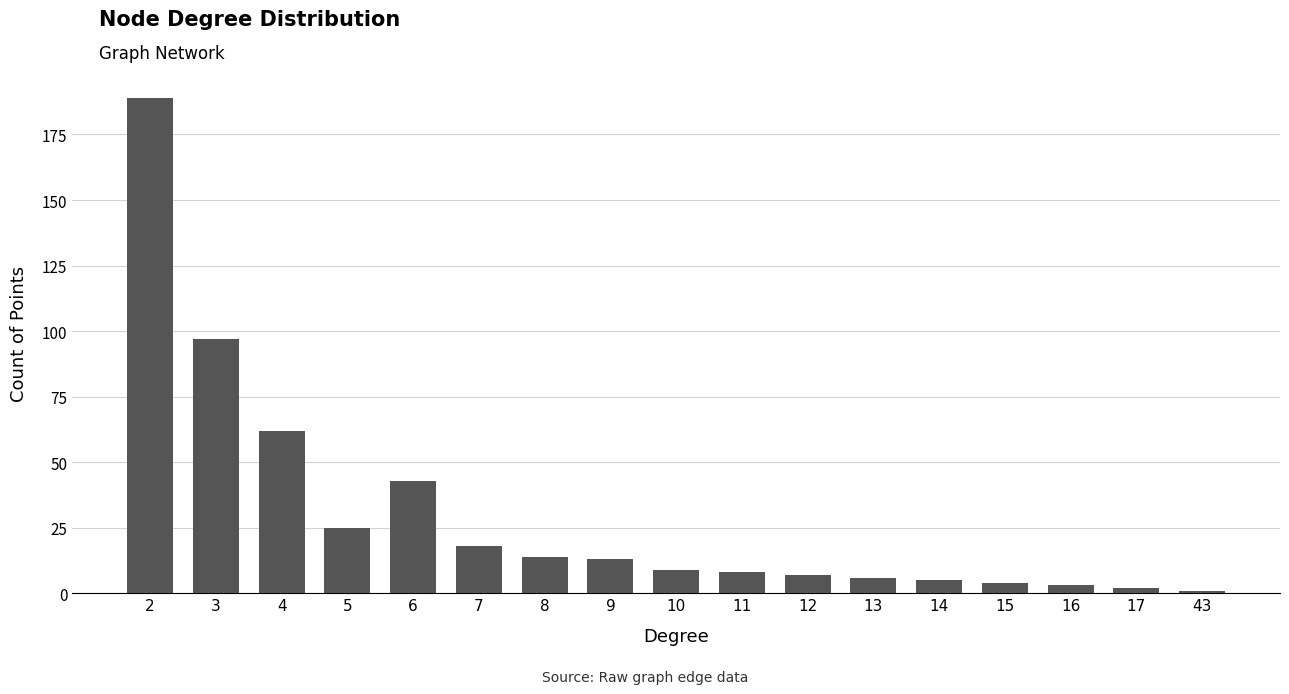

Reading right to left, transcribe all the data shown in this chart.

1	2	3	4	5	6	7	8	9	13	14	18	43	25	62	97	189